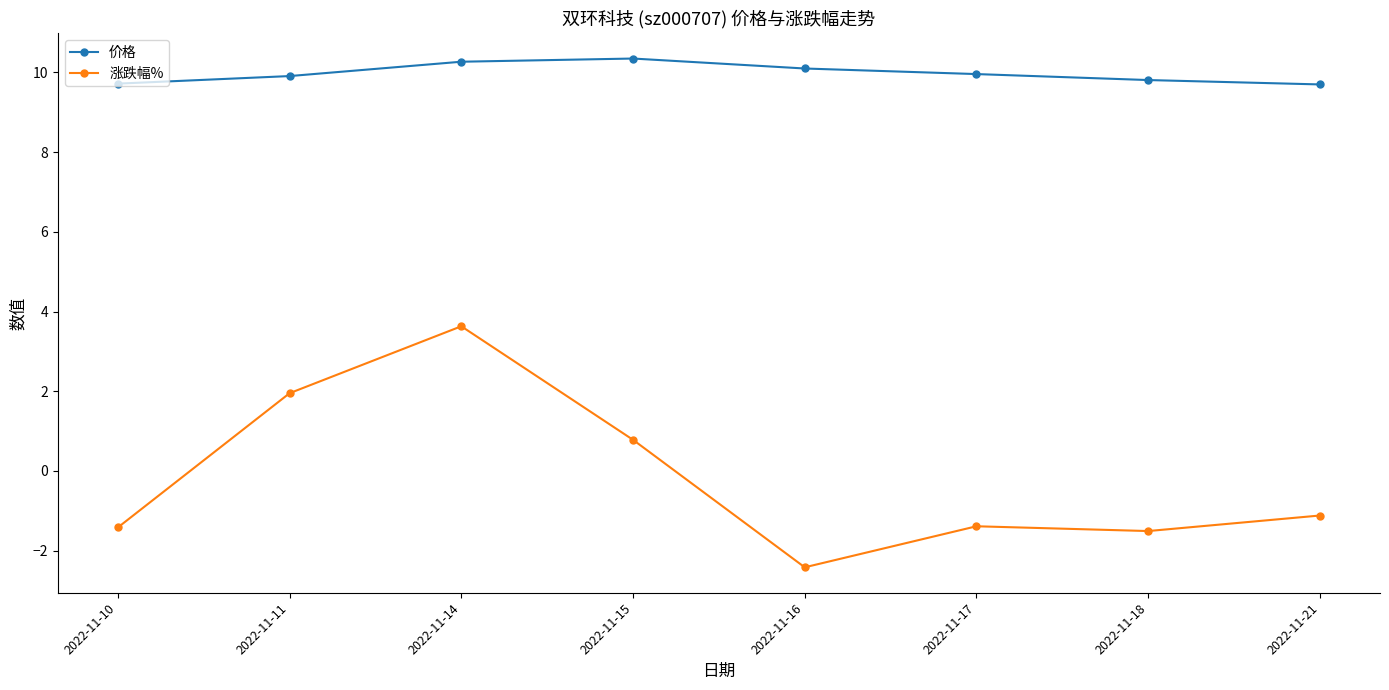

True or false: 涨跌幅% and 价格 cross at least once.

False